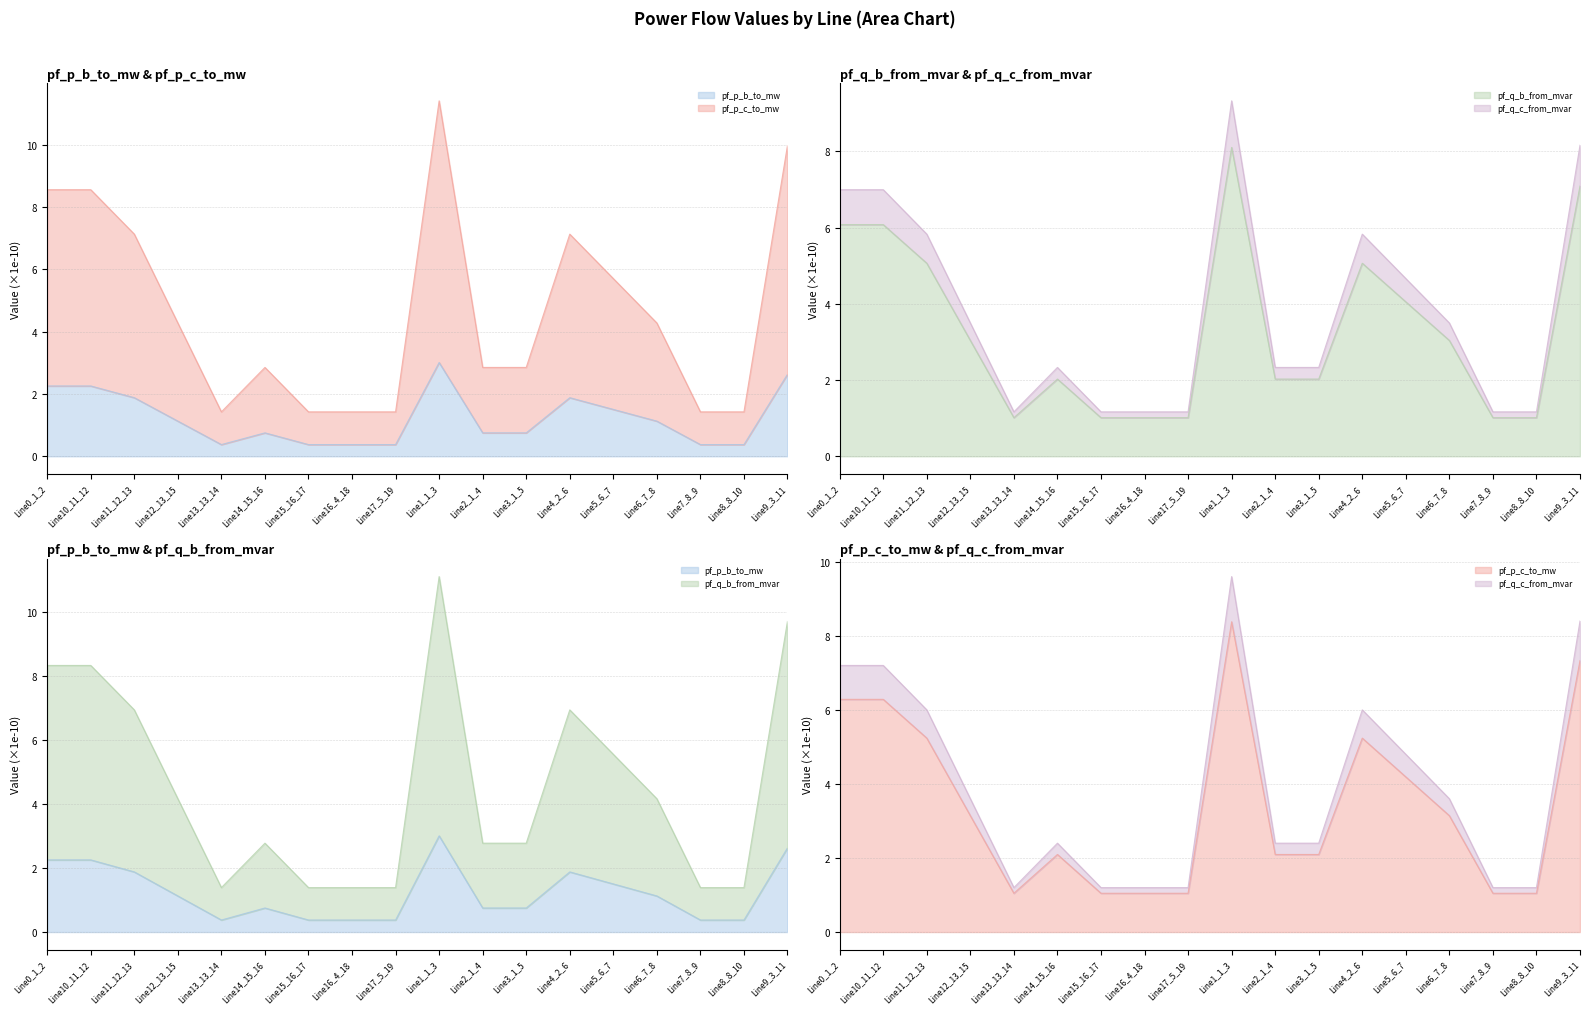

At which category is the sum across all series the highest?

Line1_1_3